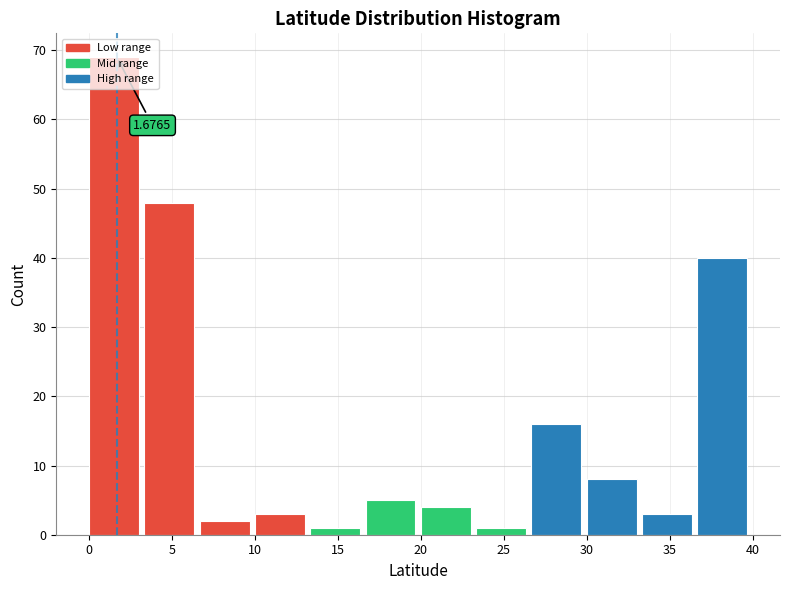

Which range on the x-axis has the tallest bar?

0.0 to 3.5